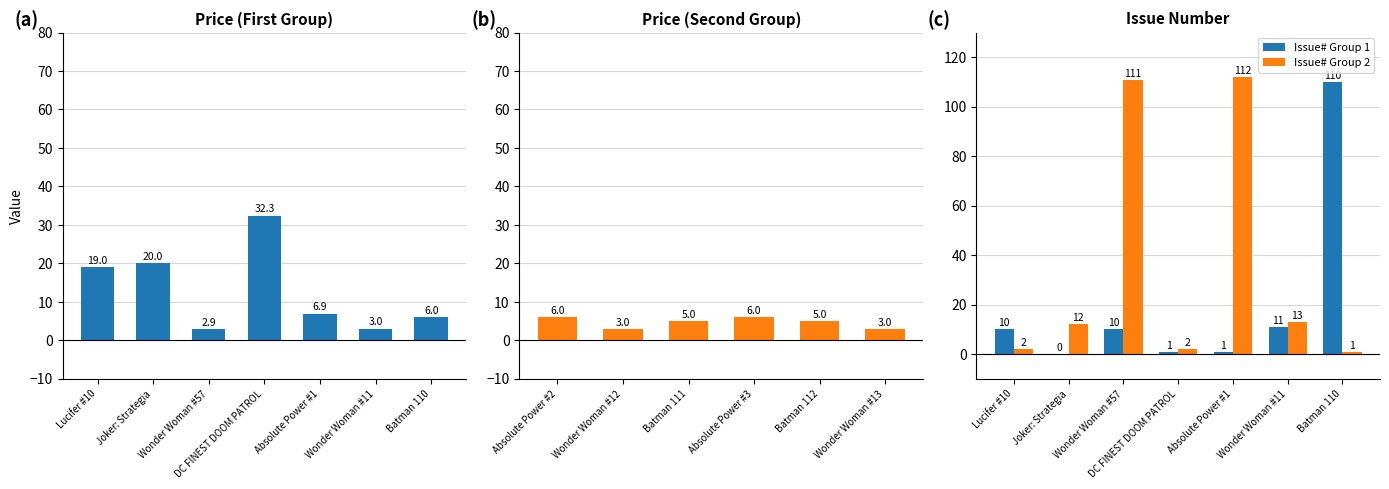

What is the value of the Issue No (col_3) bar at the 12th from the left?

112.0